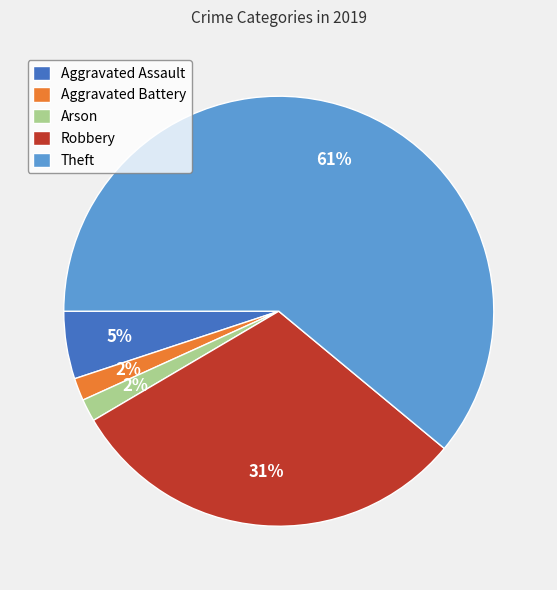

Approximately how many times larger is the value at Aggravated Assault compared to Theft?

0.1